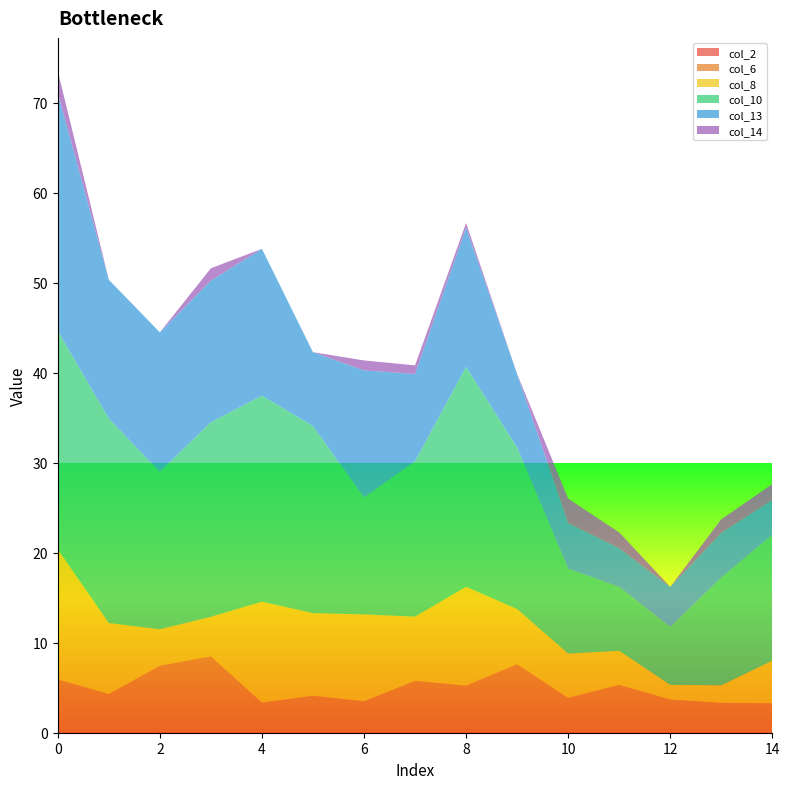

Reading left to right, list all the values displayed in this chart.

col_2: 0=0.0	1=0.0	2=0.0	3=0.0	4=0.0	5=0.0	6=0.0	7=0.0	8=0.0	9=0.0	10=0.0	11=0.0	12=0.0	13=0.0	14=0.0
col_6: 0=5.9	1=4.3	2=7.4	3=8.5	4=3.3	5=4.1	6=3.5	7=5.8	8=5.2	9=7.6	10=3.9	11=5.3	12=3.7	13=3.3	14=3.3
col_8: 0=14.4	1=7.9	2=4.0	3=4.4	4=11.2	5=9.2	6=9.7	7=7.1	8=11.0	9=6.1	10=4.9	11=3.8	12=1.6	13=2.0	14=4.7
col_10: 0=24.3	1=22.7	2=17.5	3=21.6	4=22.9	5=20.8	6=13.0	7=17.3	8=24.4	9=18.0	10=9.4	11=7.1	12=6.4	13=12.0	14=14.0
col_13: 0=26.5	1=15.4	2=15.5	3=15.7	4=16.3	5=8.2	6=14.1	7=9.7	8=15.5	9=8.2	10=5.1	11=4.3	12=4.5	13=5.0	14=3.9
col_14: 0=2.4	1=0.0	2=0.0	3=1.4	4=0.0	5=0.0	6=1.1	7=1.0	8=0.5	9=0.0	10=2.7	11=1.8	12=0.0	13=1.5	14=1.8